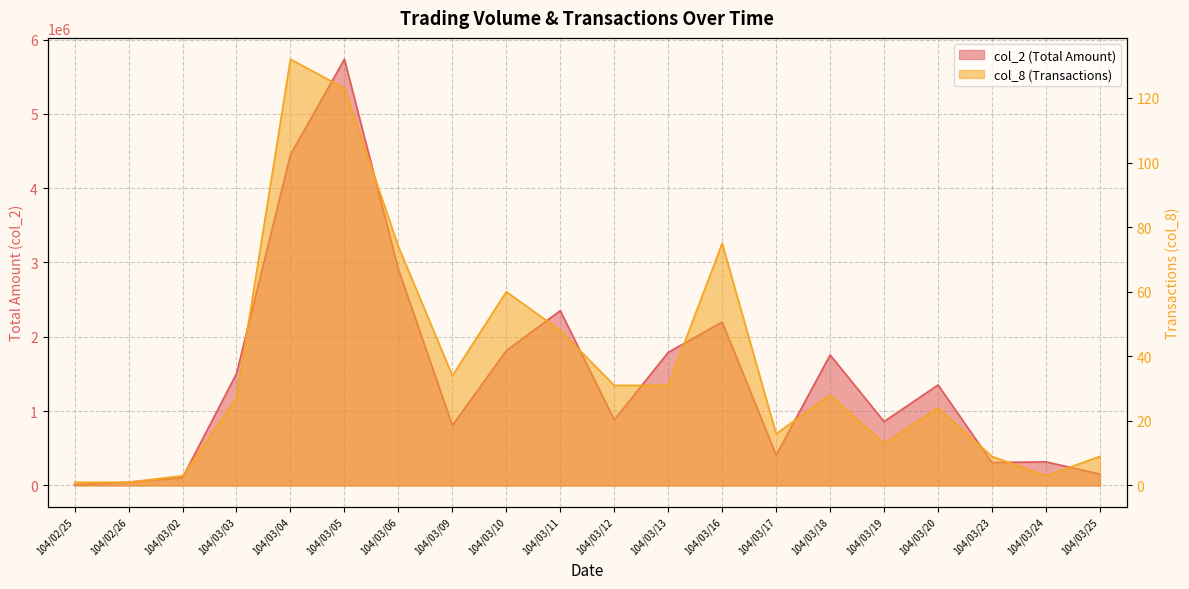

What is the difference between the second highest and minimum values in the col_8 series?

122